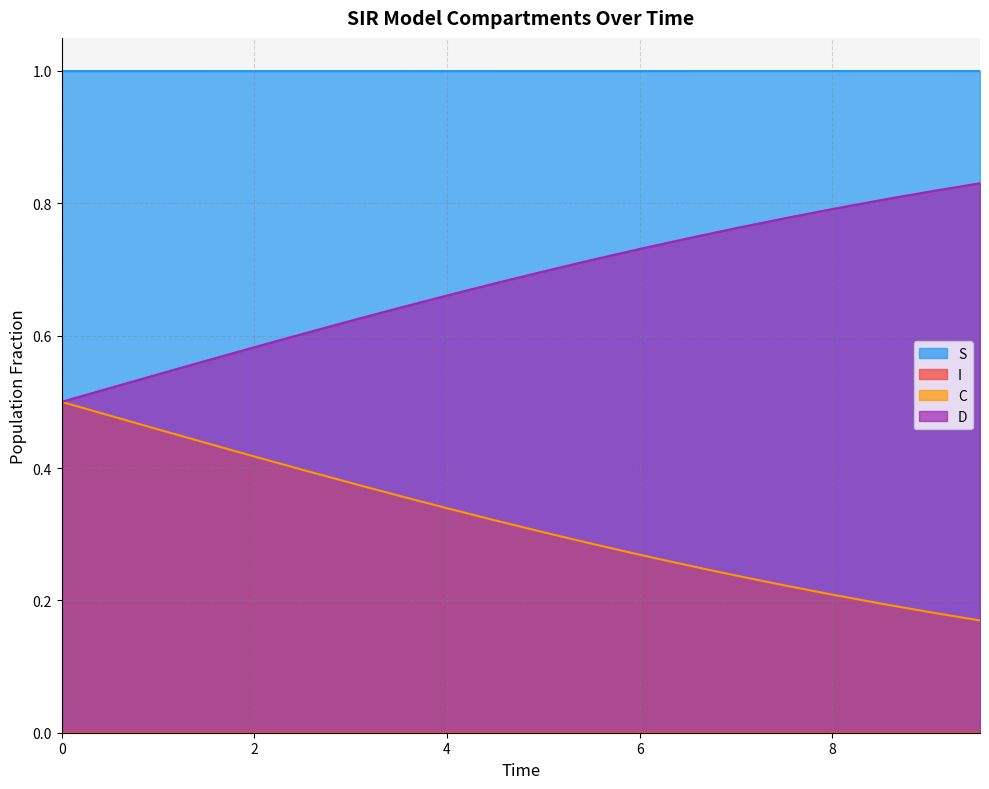

How many lines are shown in the chart?

4